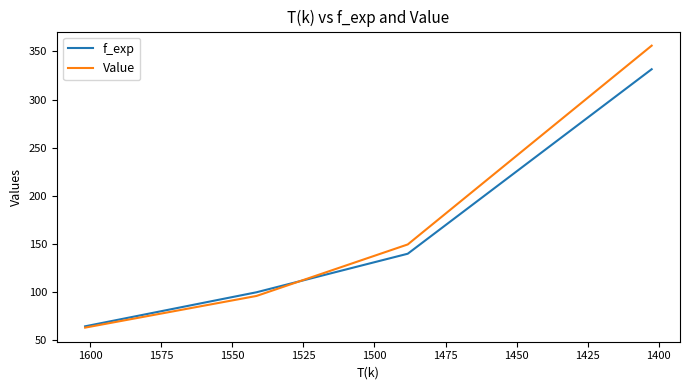

Rank the series by their average value, from lowest to highest.

f_exp, Value